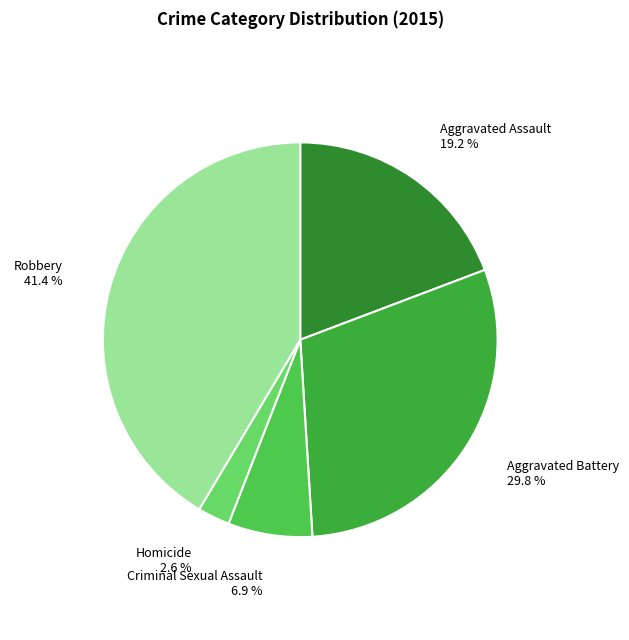

To the nearest percent, what is the difference between the Robbery and Aggravated Assault slice percentages?

22%